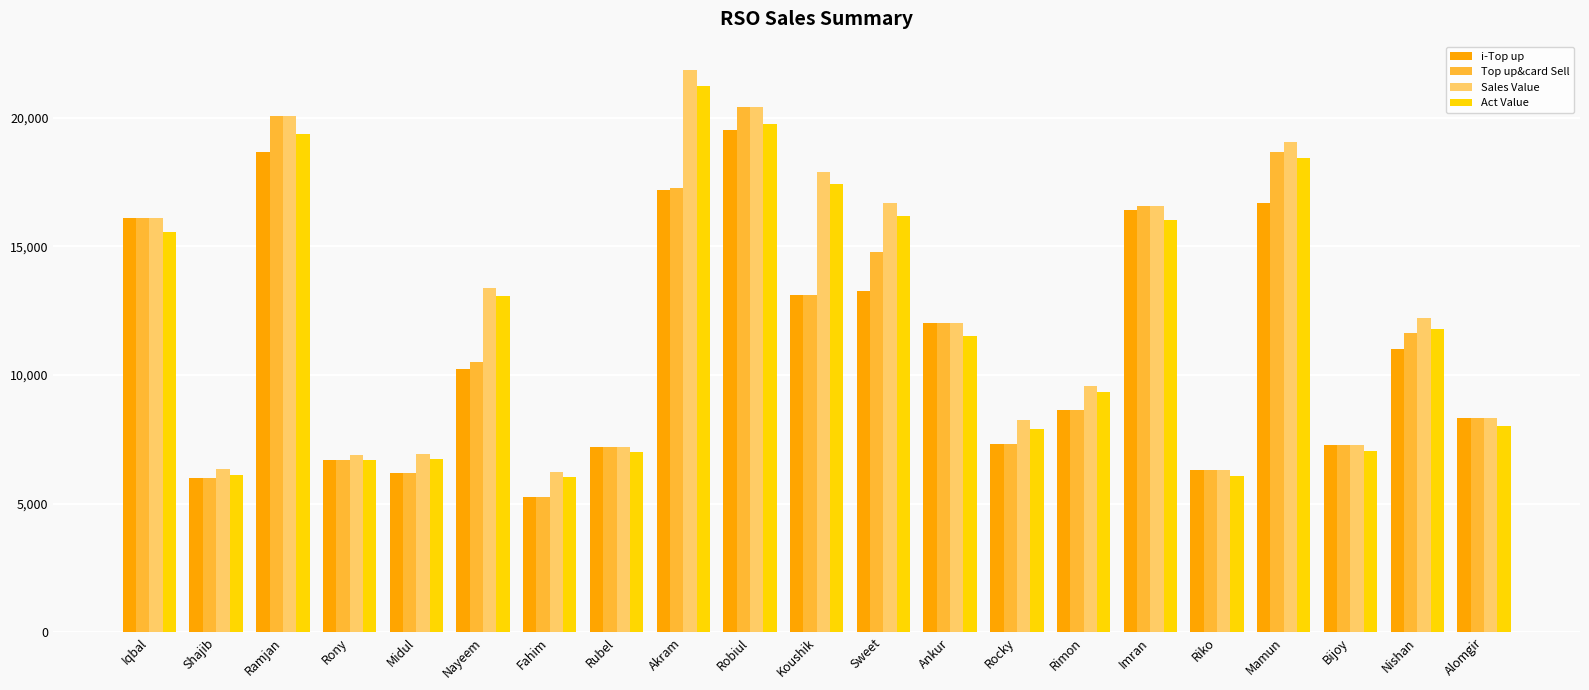

What is the label of the 15th bar from the left?

Rimon